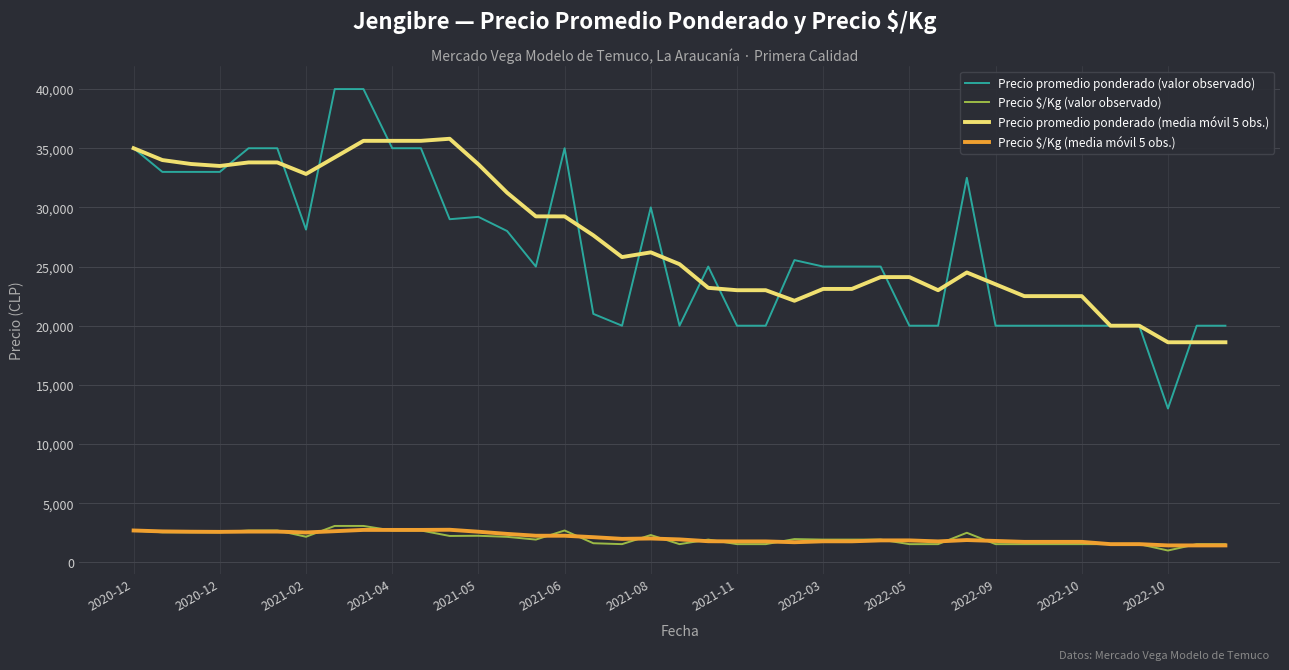

What is the maximum value for Precio $/Kg (media móvil 5 obs.)?

2753.8